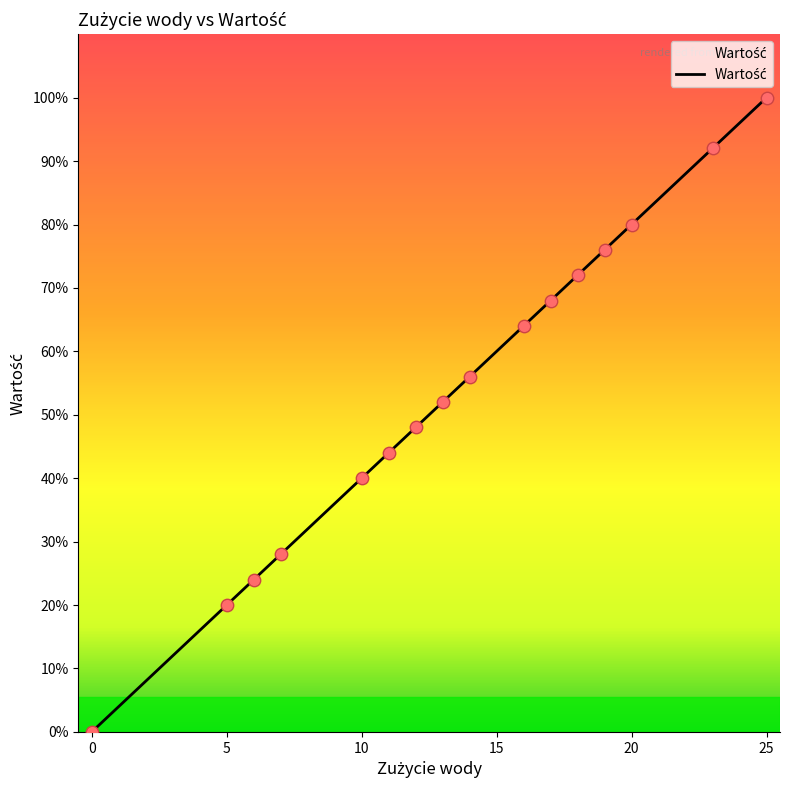

What is the ratio of the value at 13 to the value at 20?

0.7